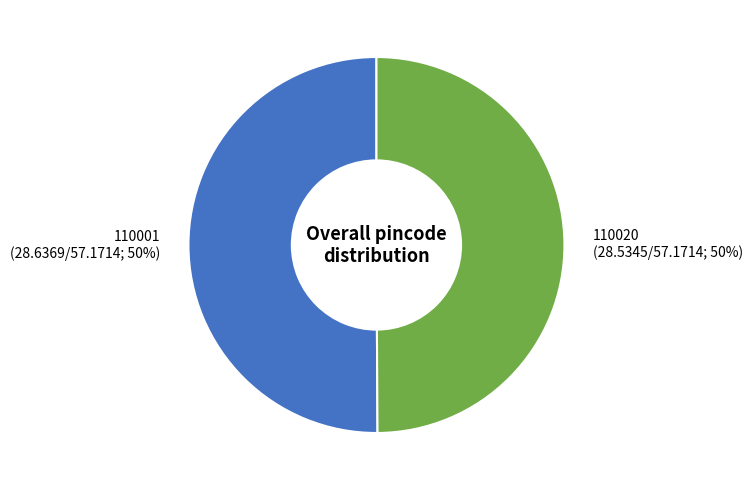

What is the ratio of the value at 110001 (28.6369/57.1714; 50%) to the value at 110020 (28.5345/57.1714; 50%)?

1.0